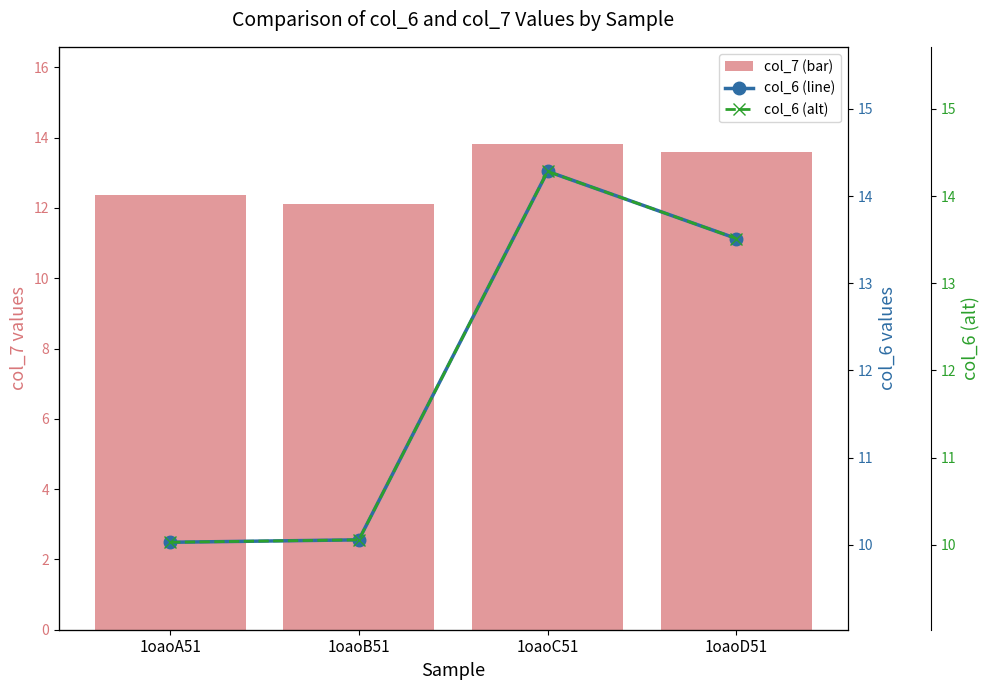

The col_7 (bar) series shows 8.0 at 1oaoC51. True or false?

False